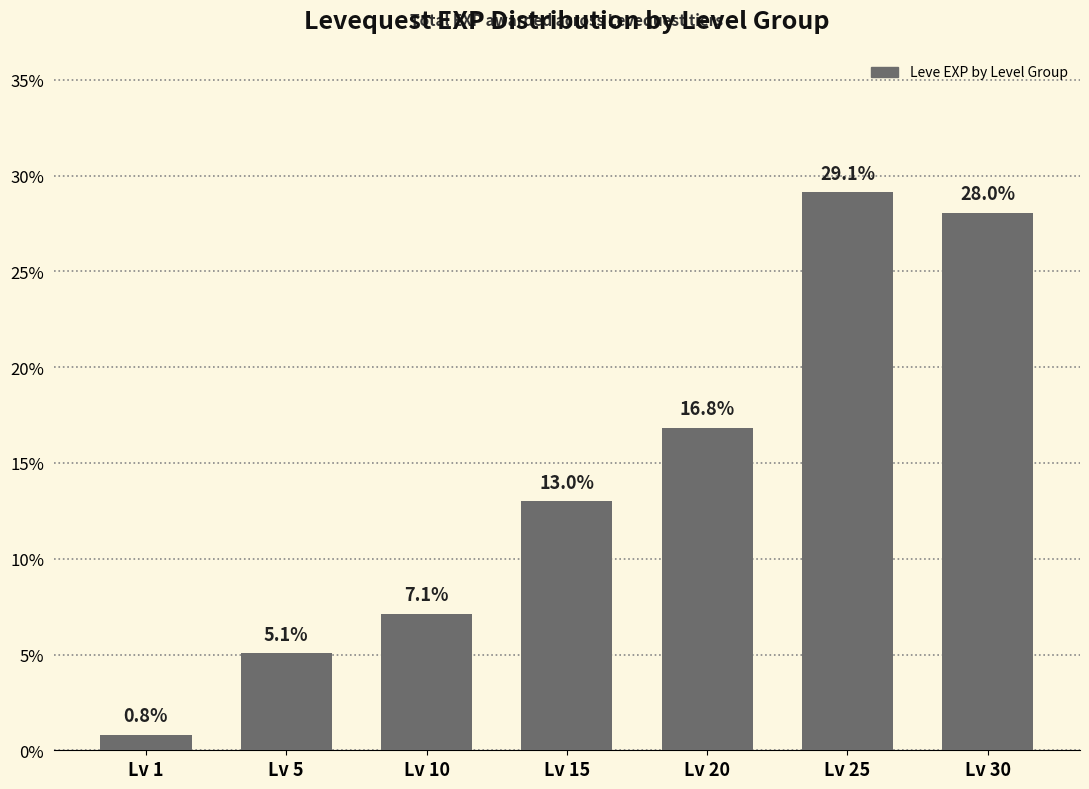

The chart shows a value of 5.1 at Lv 5. True or false?

True